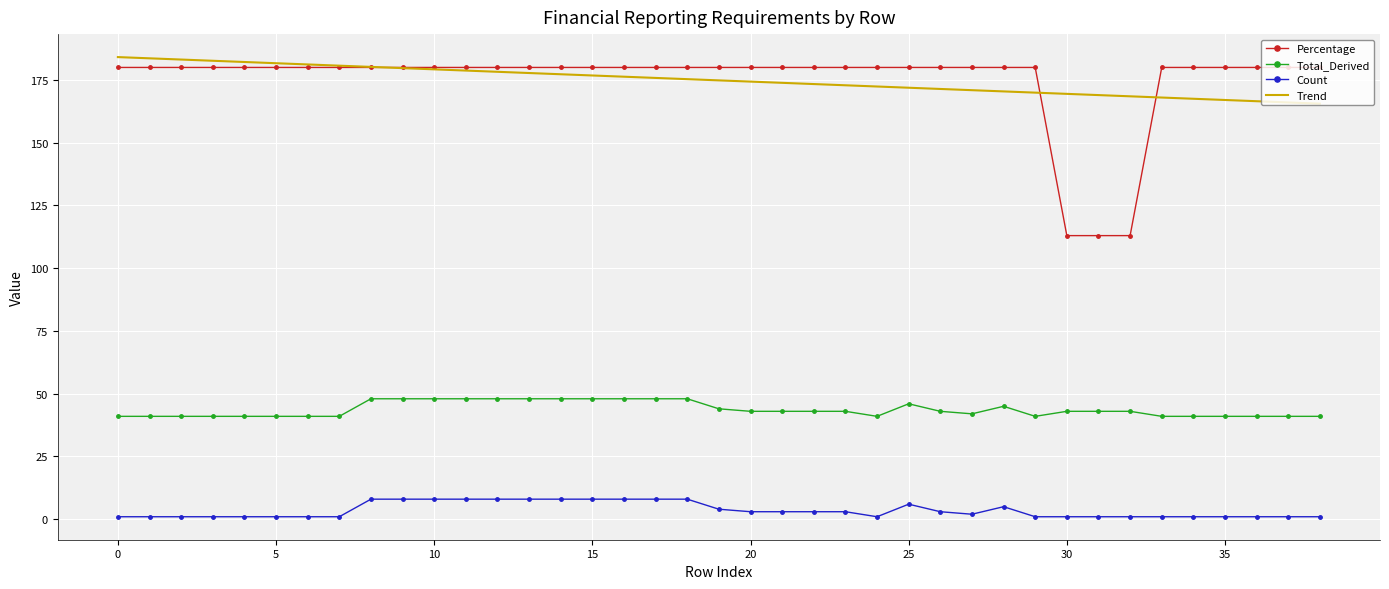

True or false: Count and Total_Derived intersect in this chart.

False